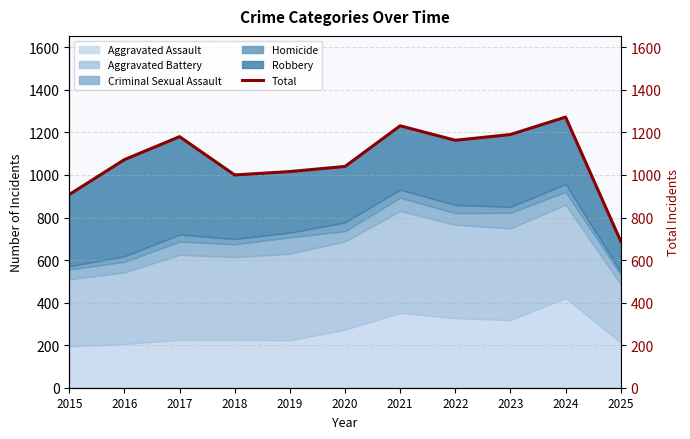

What is the minimum value shown in the chart?

689